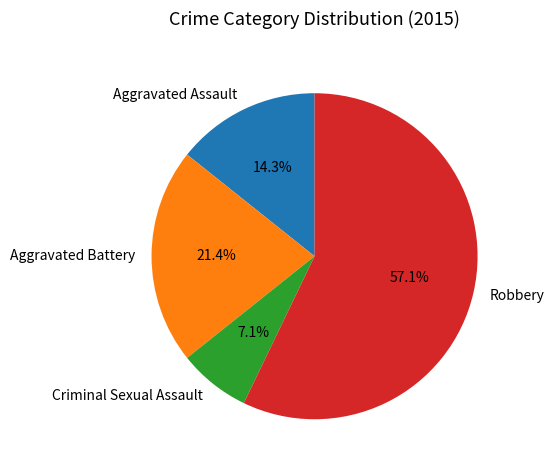

To the nearest percent, what percentage of the pie is Robbery?

57%